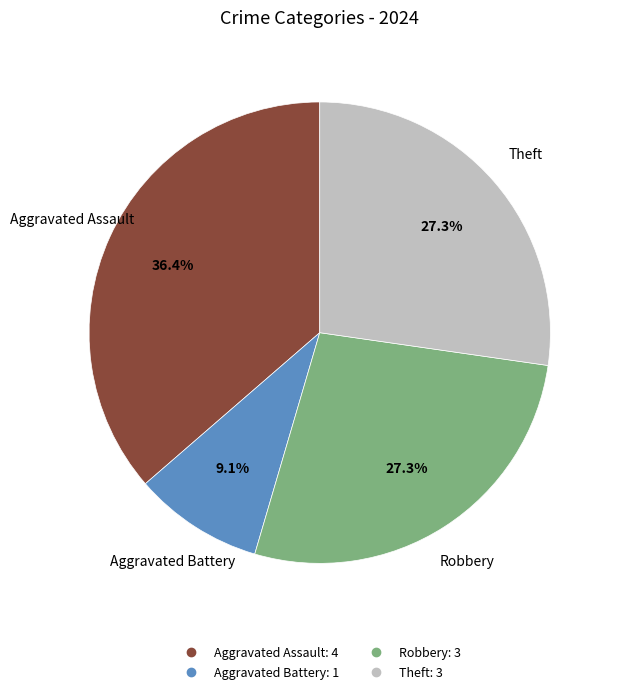

Is there any slice that represents more than half of the pie?

No